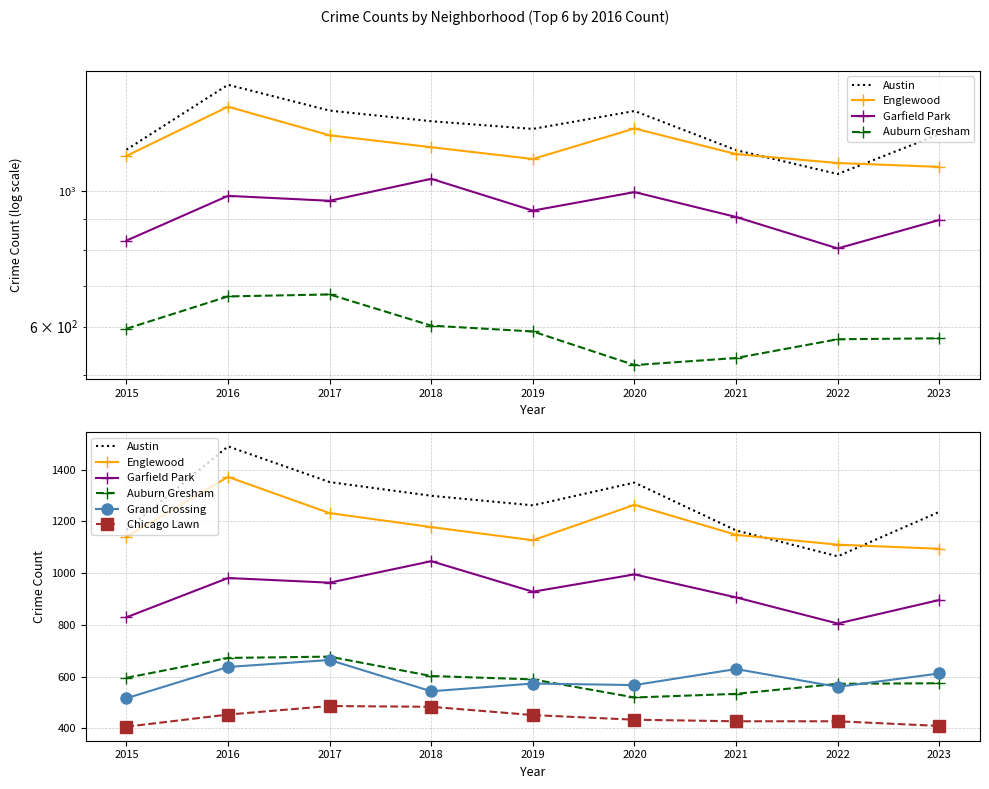

Rank the categories by Englewood value from lowest to highest.

2023, 2022, 2019, 2015, 2021, 2018, 2017, 2020, 2016